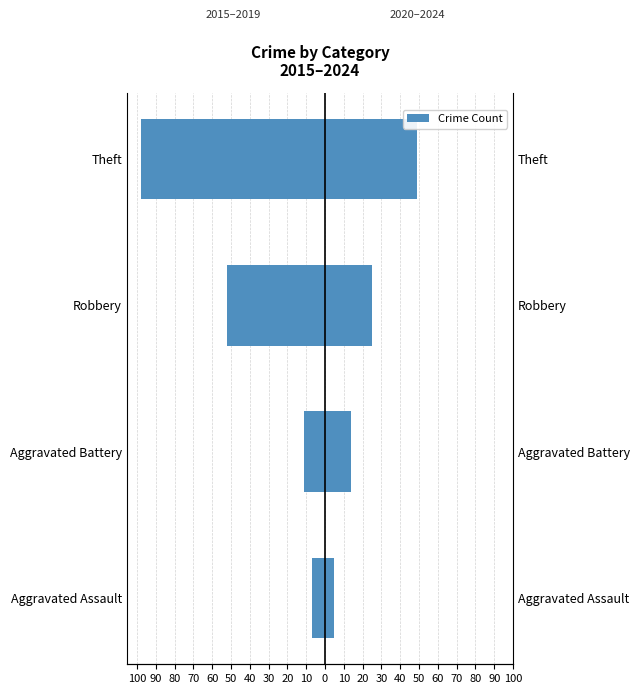

Which has a higher value, Aggravated Assault or Aggravated Battery?

Aggravated Assault